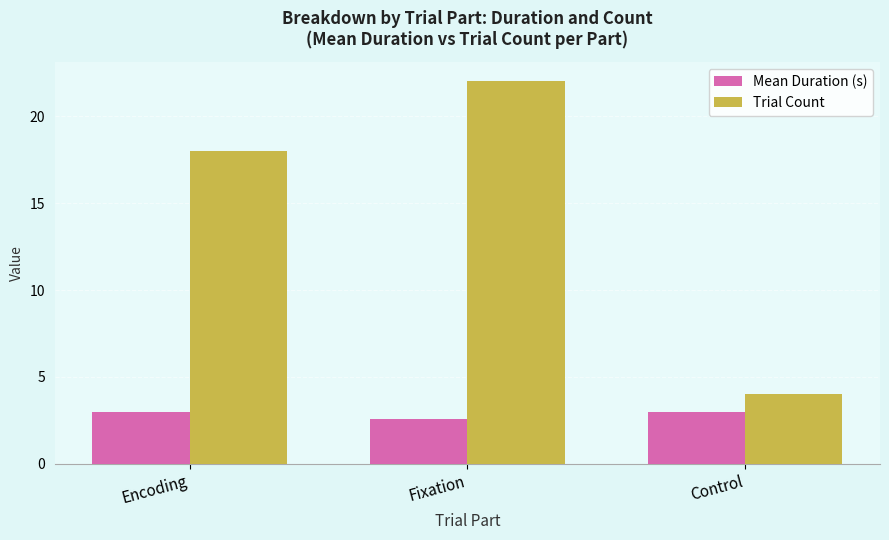

Reading left to right, extract all data points from this chart.

Mean Duration (s): 3.0	2.6	3.0
Trial Count: 18.0	22.0	4.0